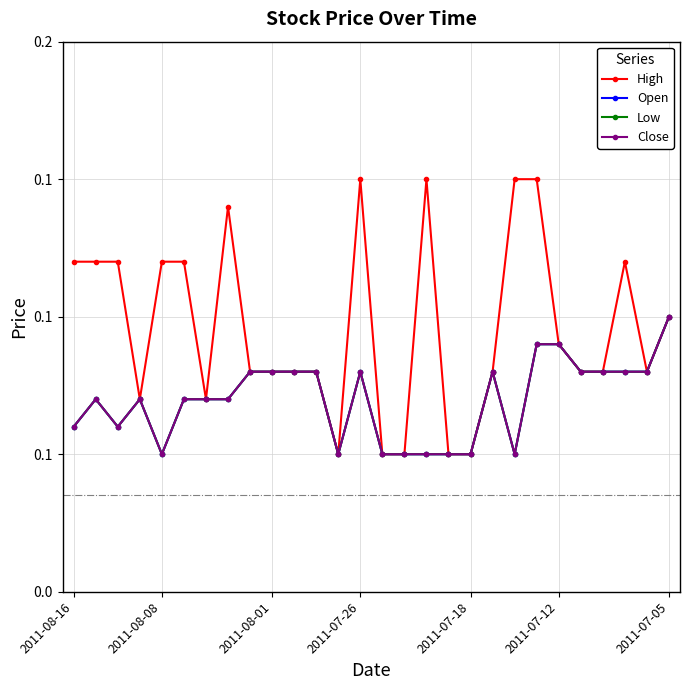

Is this an area chart (filled region under the line)?

No